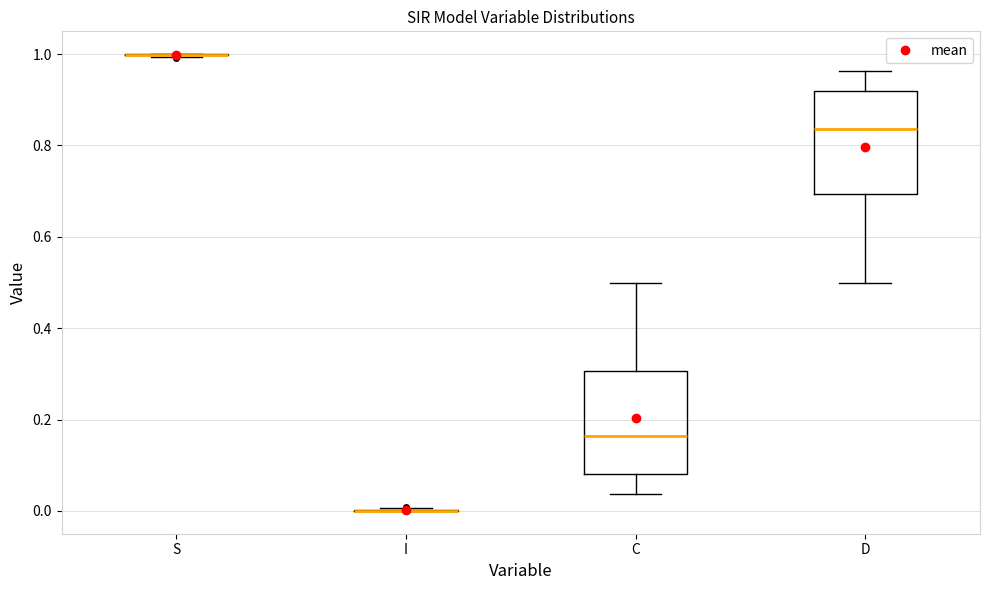

Reading left to right, transcribe this box plot: for each box, give where its median line is, the range the box spans, and where its two whiskers end, as read against the y-axis. The values are not printed on the chart, so give them approximately, as read against the axis.

S: box collapsed to a line at 1.00, whiskers 1.00 to 1.00
I: box collapsed to a line at 0.00, whiskers 0.00 to 0.00
C: median 0.16, box 0.08 to 0.30, whiskers 0.04 to 0.50
D: median 0.84, box 0.70 to 0.92, whiskers 0.50 to 0.96